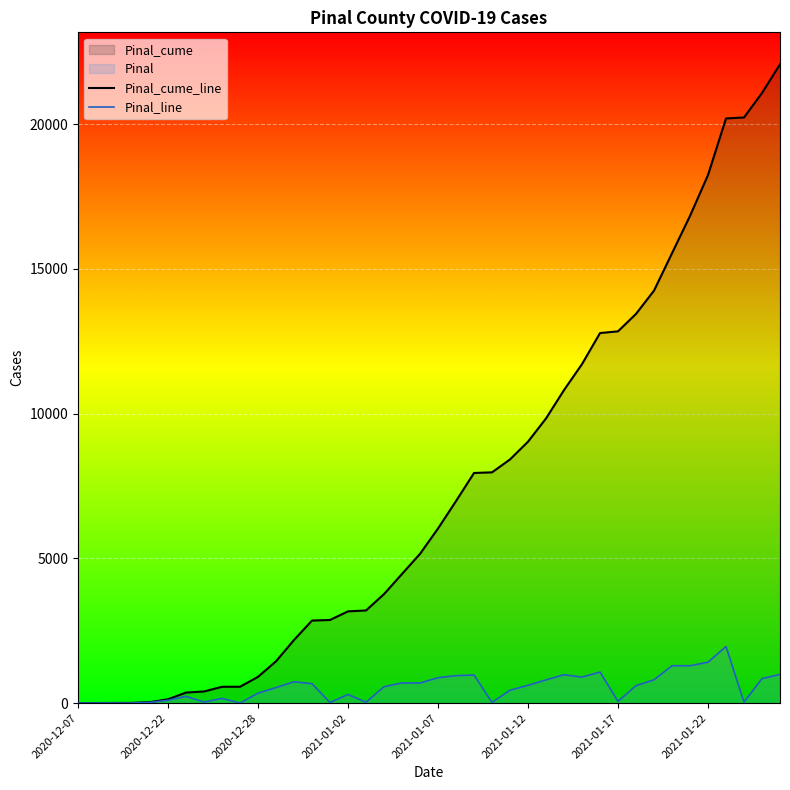

True or false: Pinal_cume_line and Pinal_line cross at least once.

False